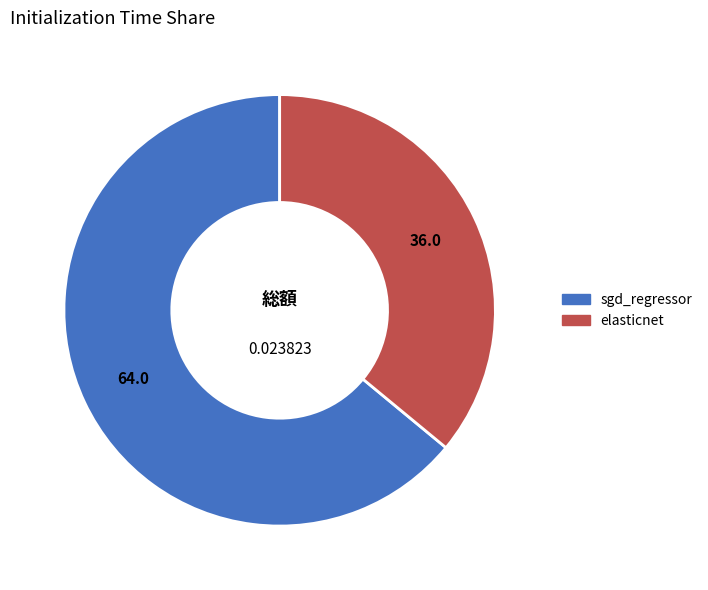

Does elasticnet represent more than half of the total?

No